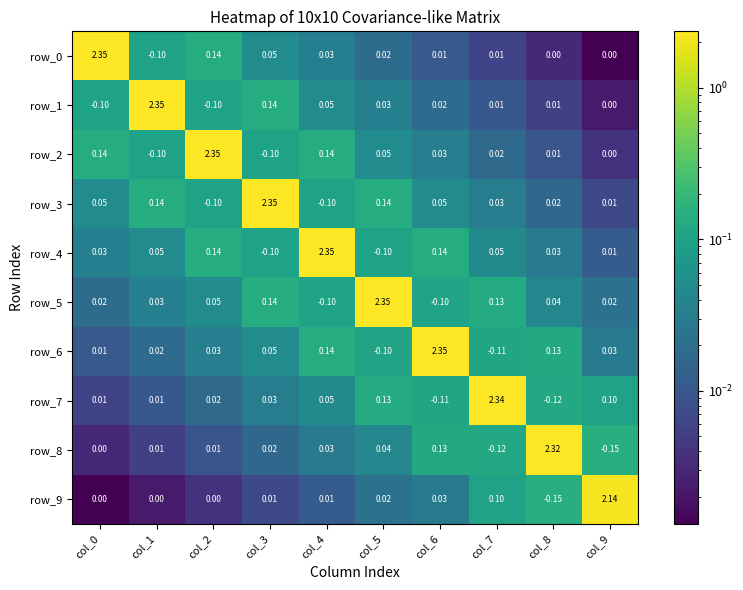

Is the value of row_3 at col_6 greater than the value of row_4 at col_4?

No